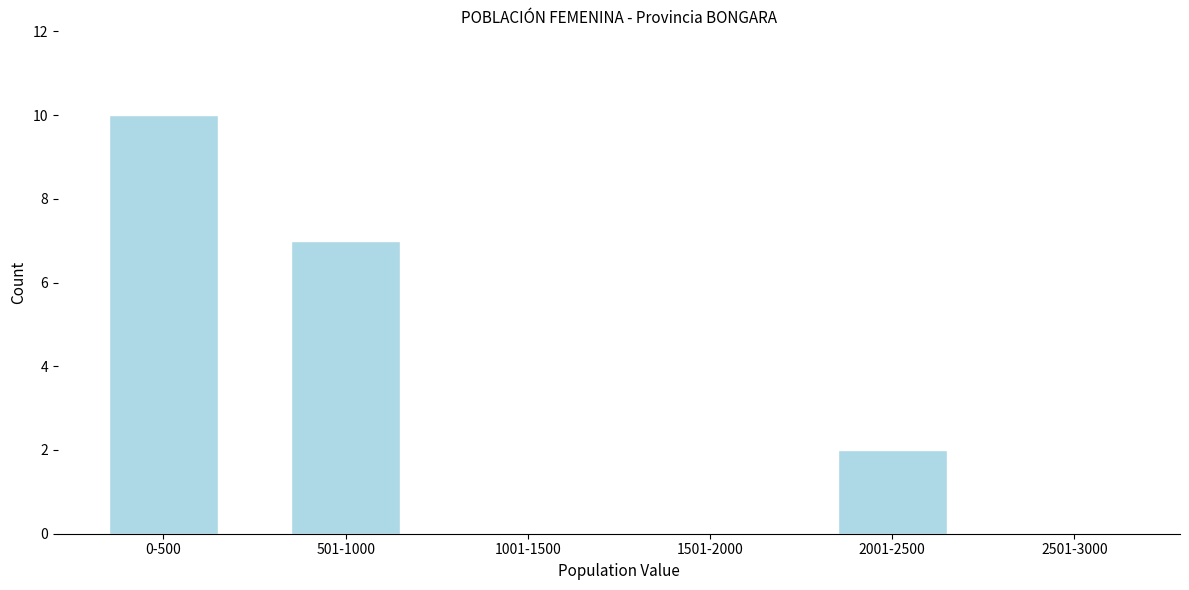

Reading left to right, list all the values displayed in this chart.

0-500=10	501-1000=7	1001-1500=0	1501-2000=0	2001-2500=2	2501-3000=0